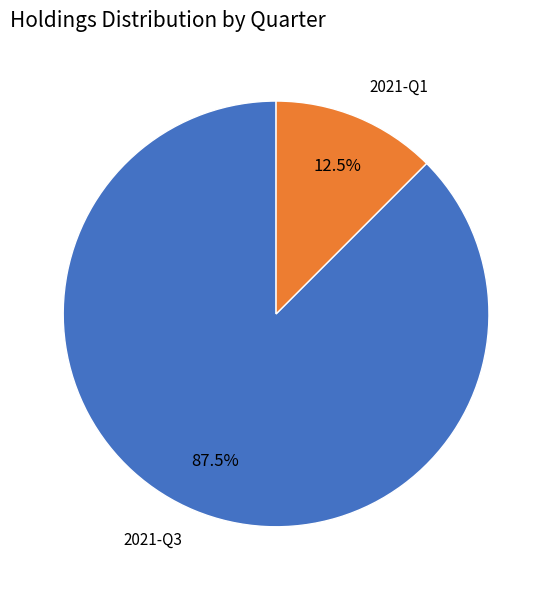

What portion of the pie excludes 2021-Q1?

87.5%